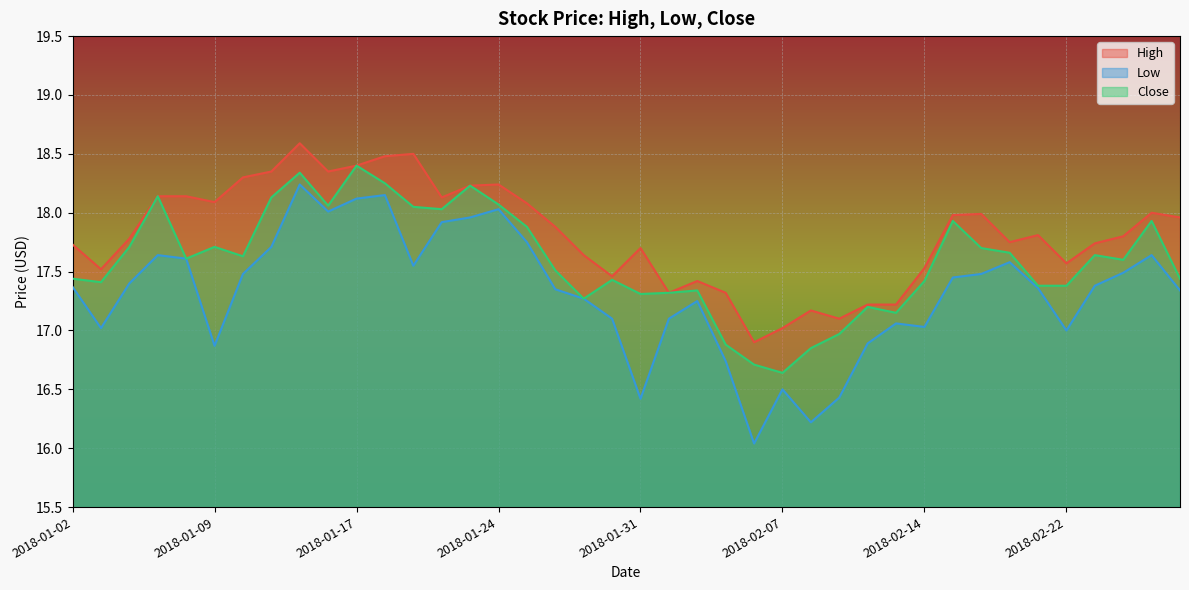

Count the number of categories in the chart.

40